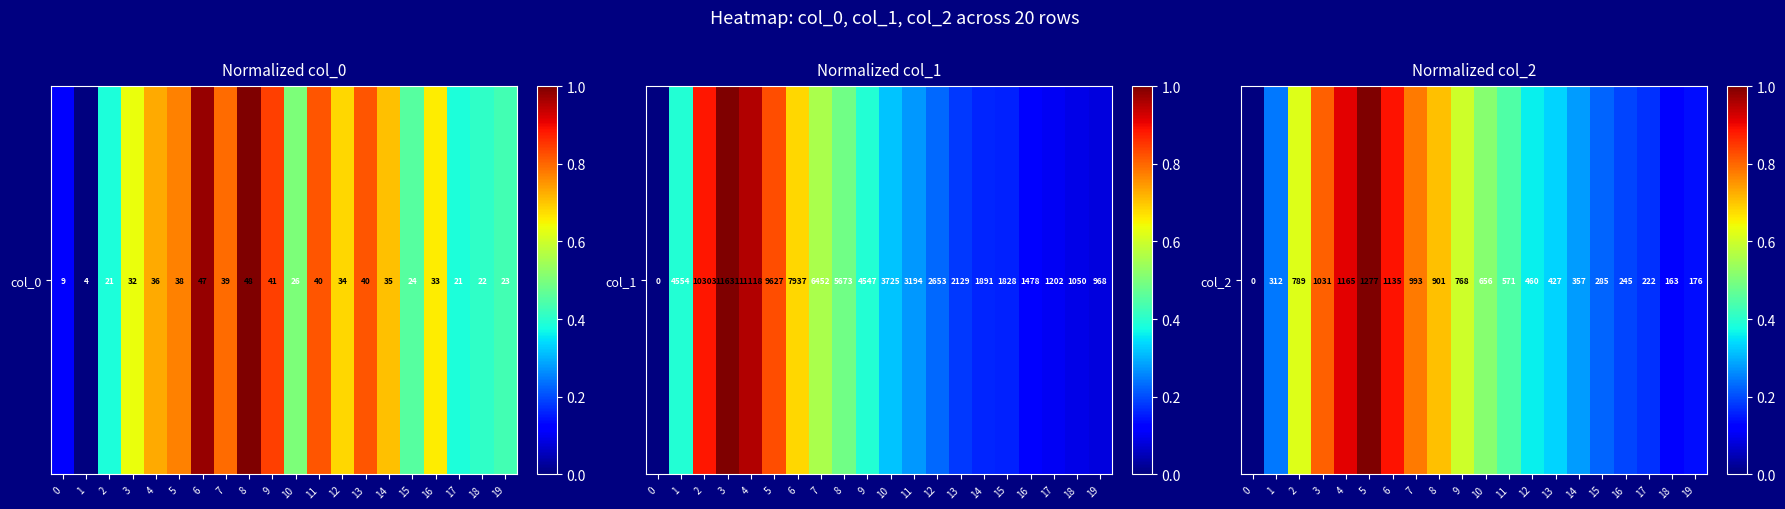

Rank the categories by value from lowest to highest.

0, 18, 19, 17, 16, 15, 1, 14, 13, 12, 11, 10, 9, 2, 8, 7, 3, 6, 4, 5